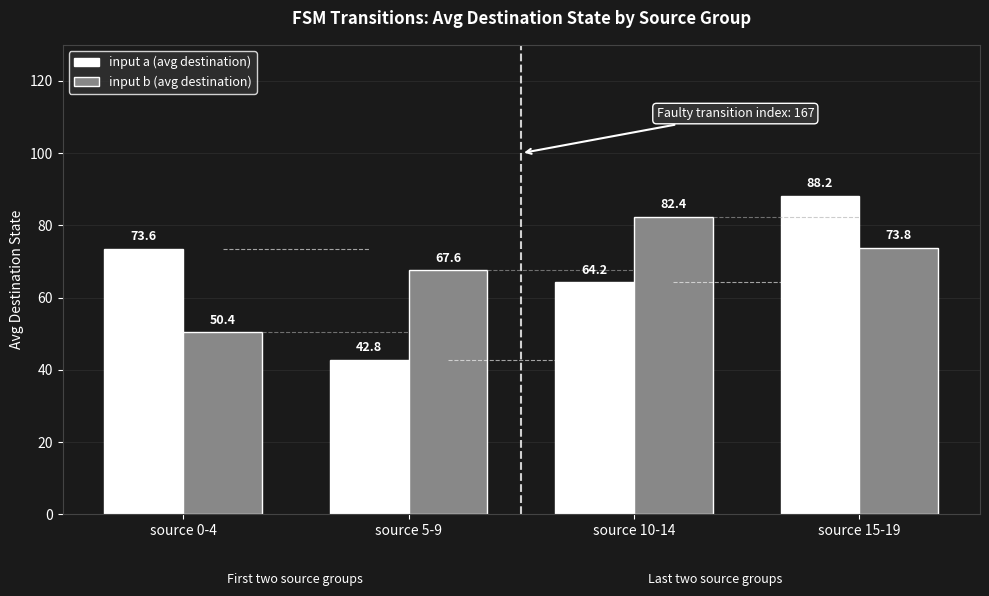

Rank the series by their maximum value, from lowest to highest.

input b (avg destination), input a (avg destination)